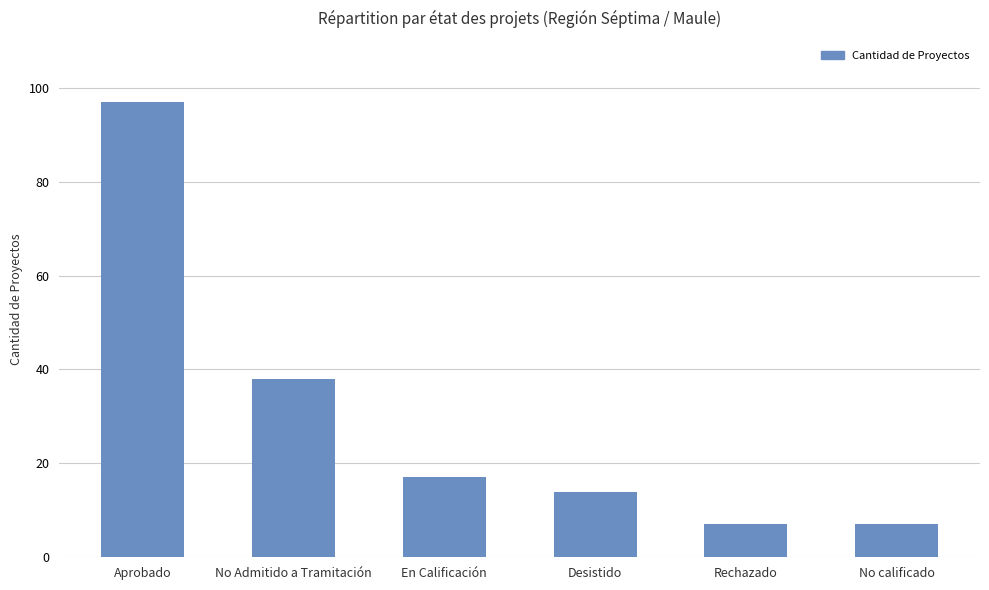

Reading left to right, extract all data points from this chart.

97	38	17	14	7	7